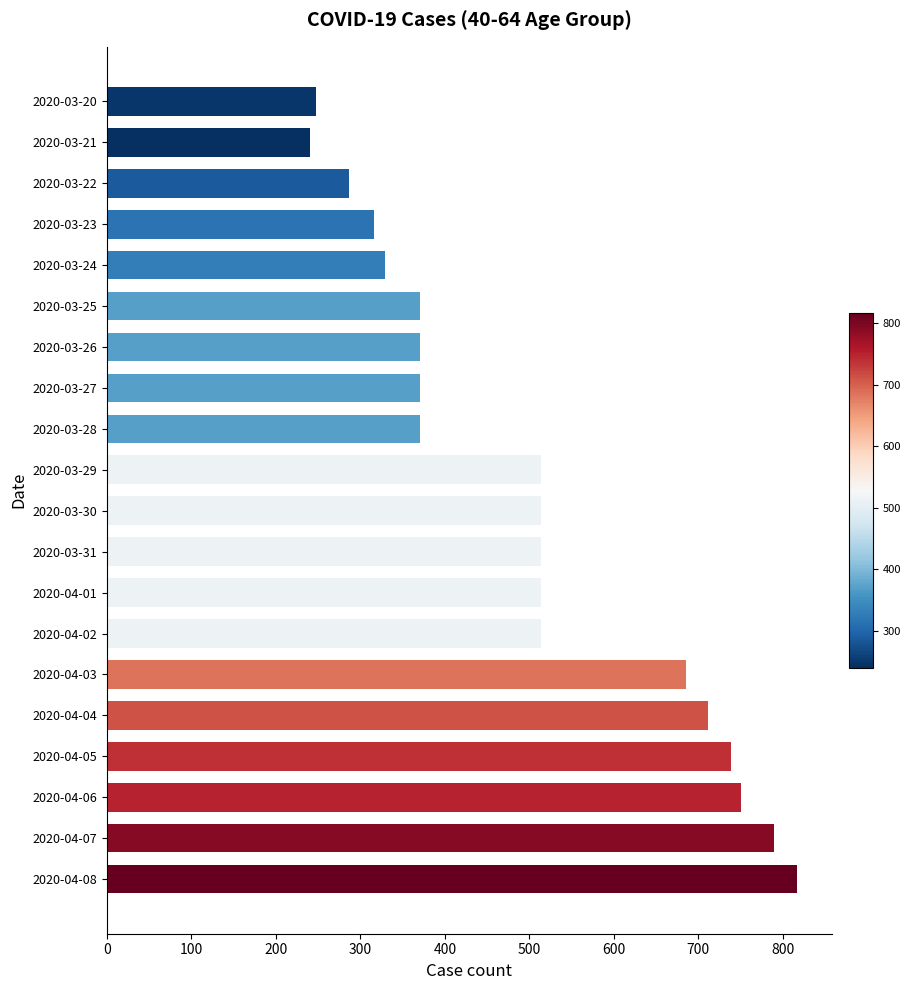

What is the label of the 17th bar from the top?

2020-04-05